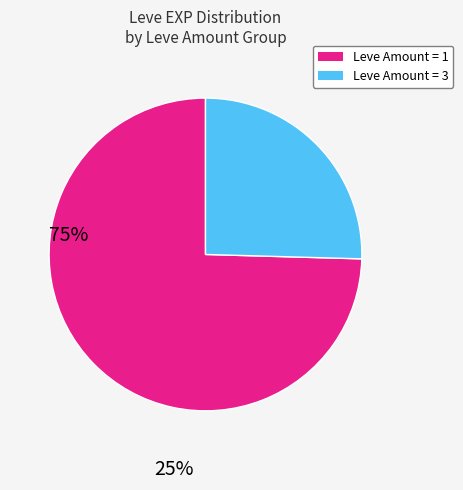

Is there any slice that represents more than half of the pie?

Yes